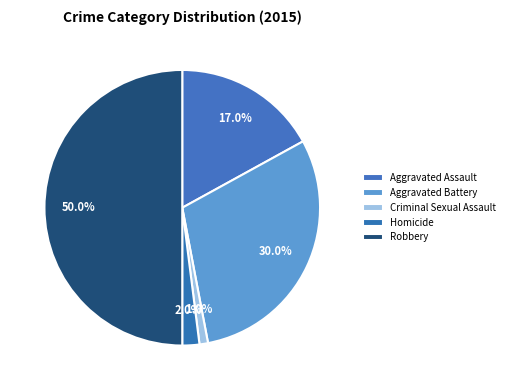

What percentage do Criminal Sexual Assault and Aggravated Assault together represent?

18.0%